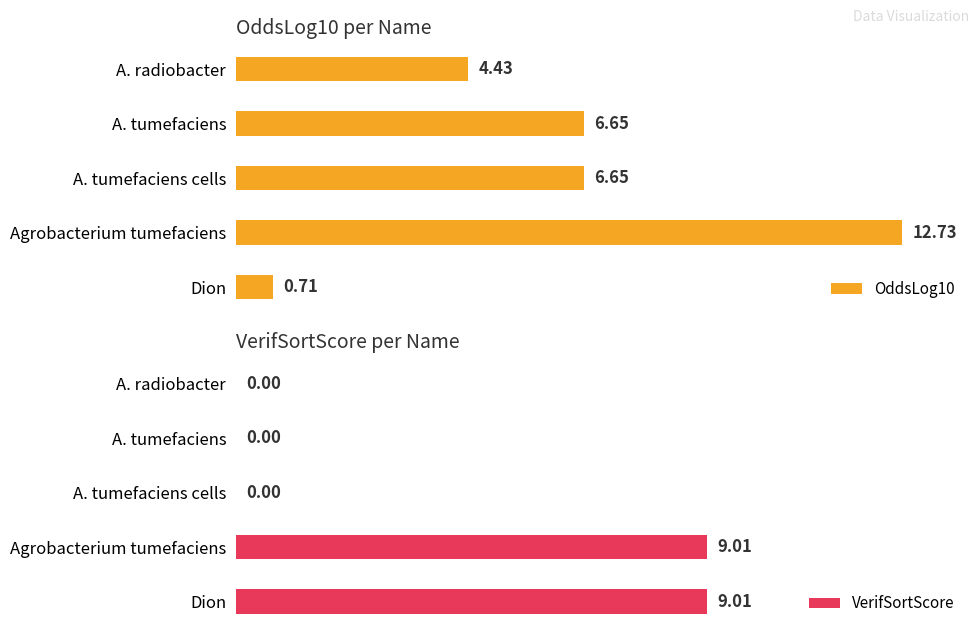

List the series in order of their peak value, highest first.

OddsLog10, VerifSortScore